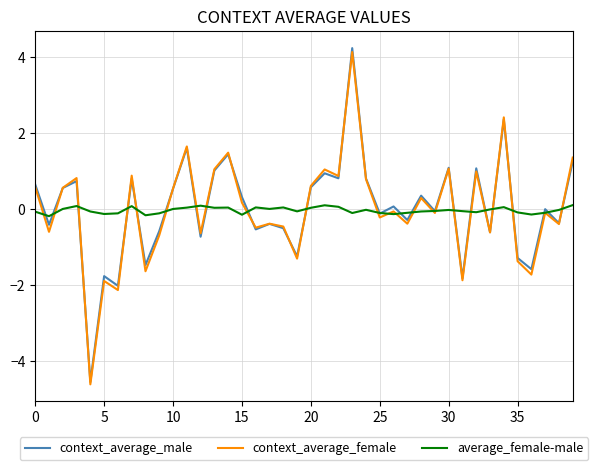

What is the maximum value for context_average_female?

4.1